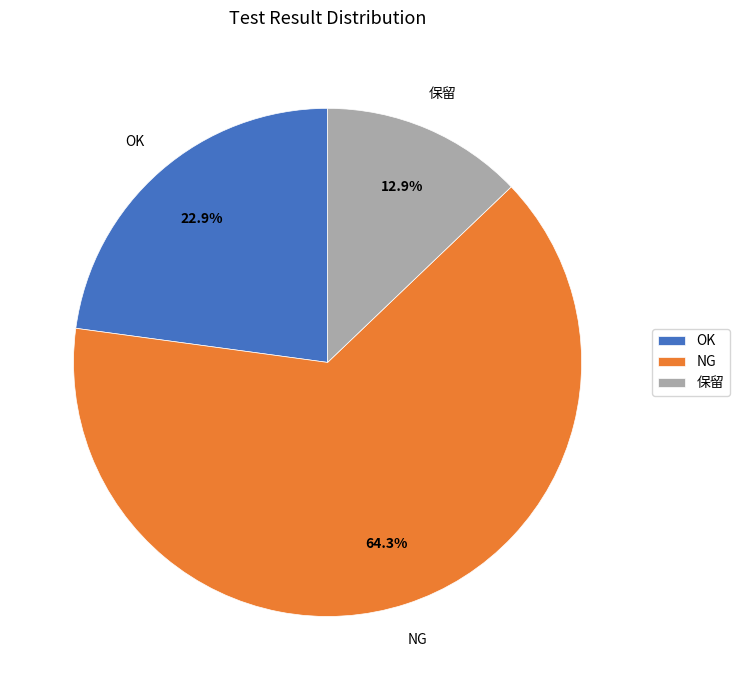

How many slices are in this pie chart?

3